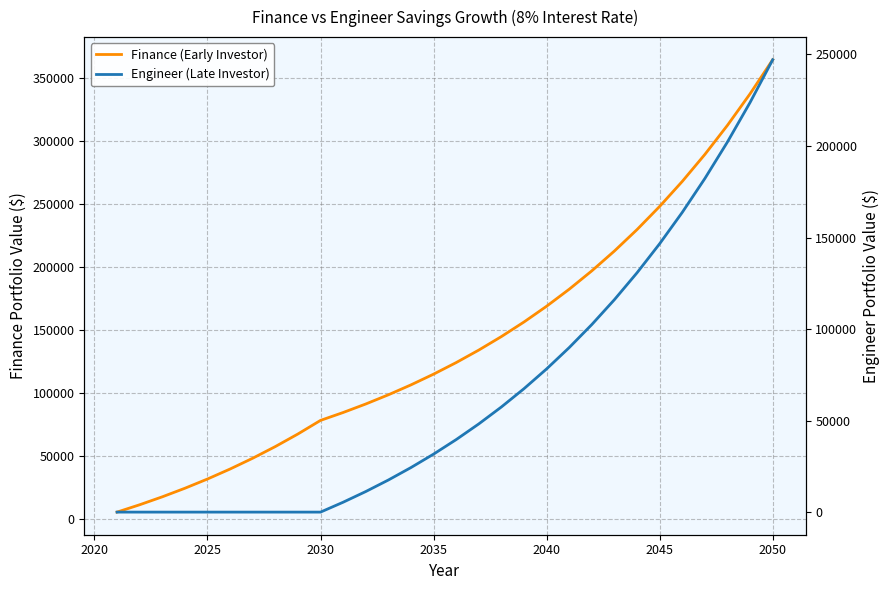

True or false: Finance (Early Investor) has more than 0 interior local peaks.

False